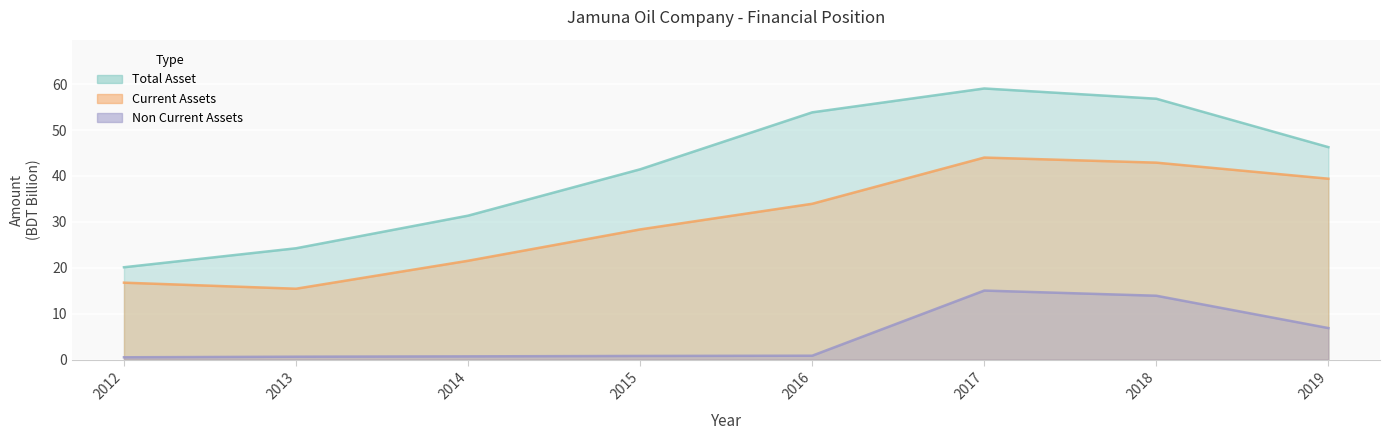

What is the value of the Current Assets point at the 2nd from the left?

15.4